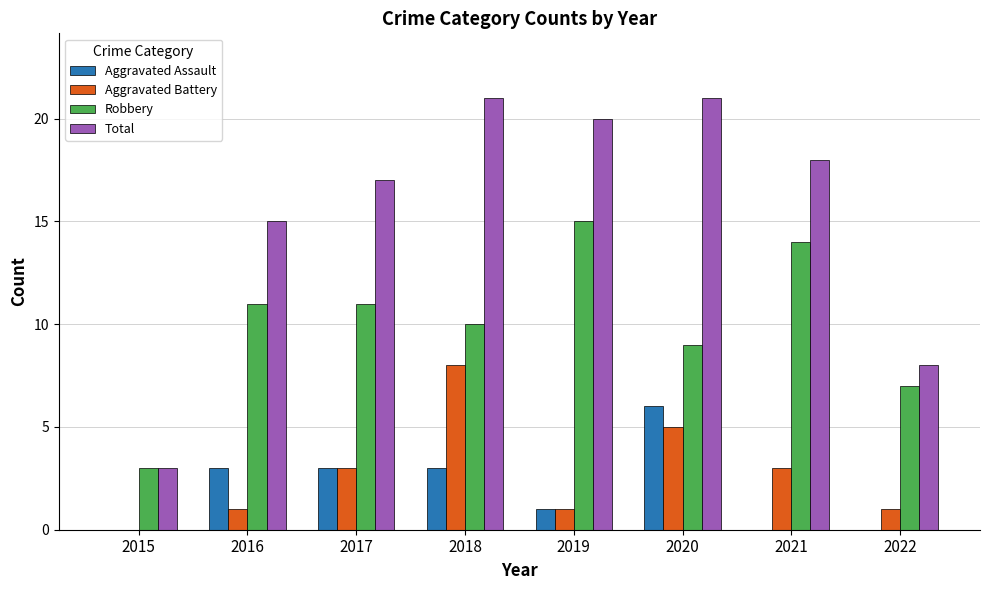

What is the greatest value displayed?

21